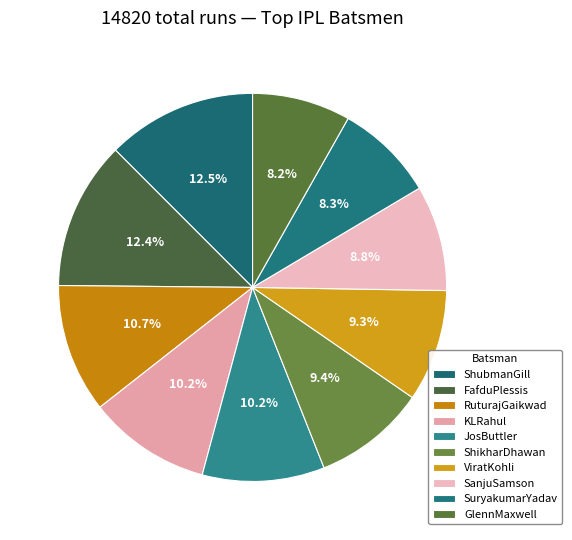

Is KLRahul the majority of the pie?

No